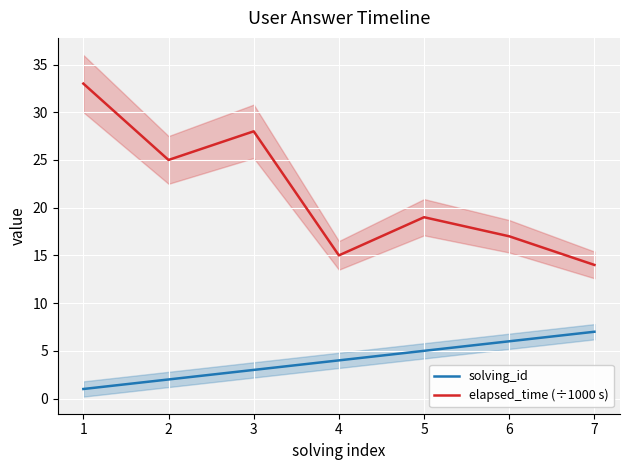

Is it true that elapsed_time (÷1000 s) equals 17 at 6?

True